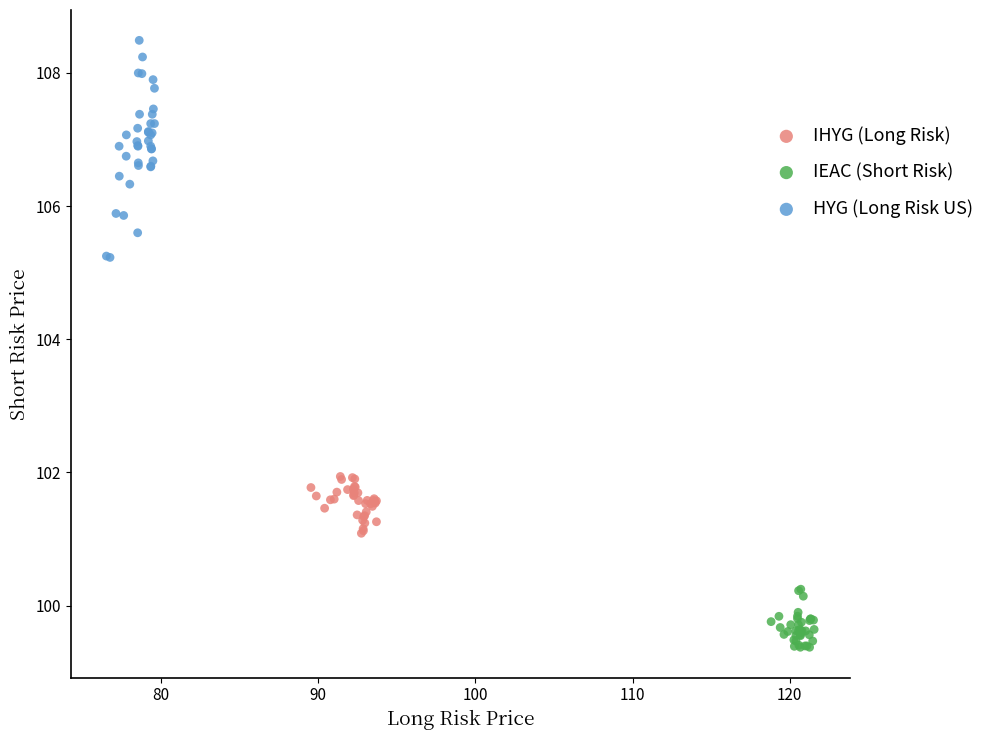

Which series contains the lowest Y value?

IEAC (Short Risk)